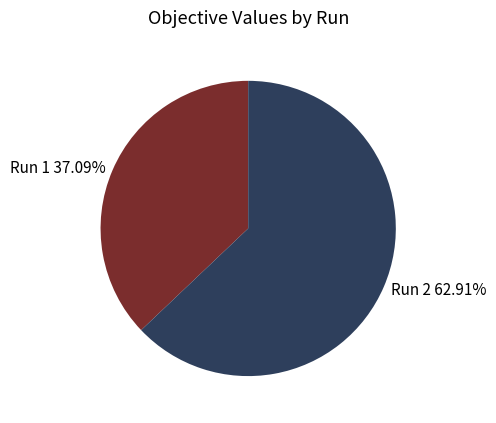

Combined, do Run 2 and Run 1 account for over 50%?

Yes